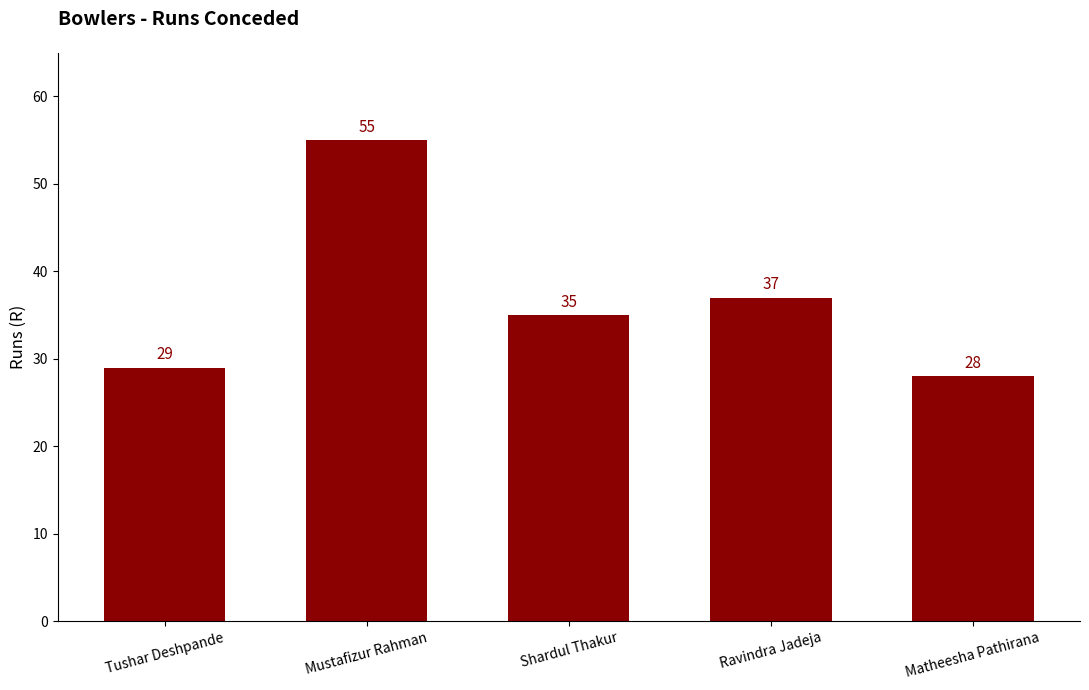

What is the label of the 1st bar from the right?

Matheesha Pathirana